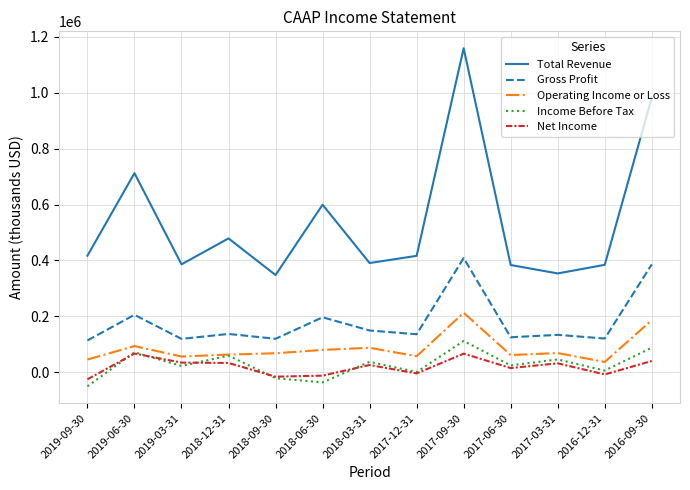

What is the lowest value of the Net Income series?

-24600